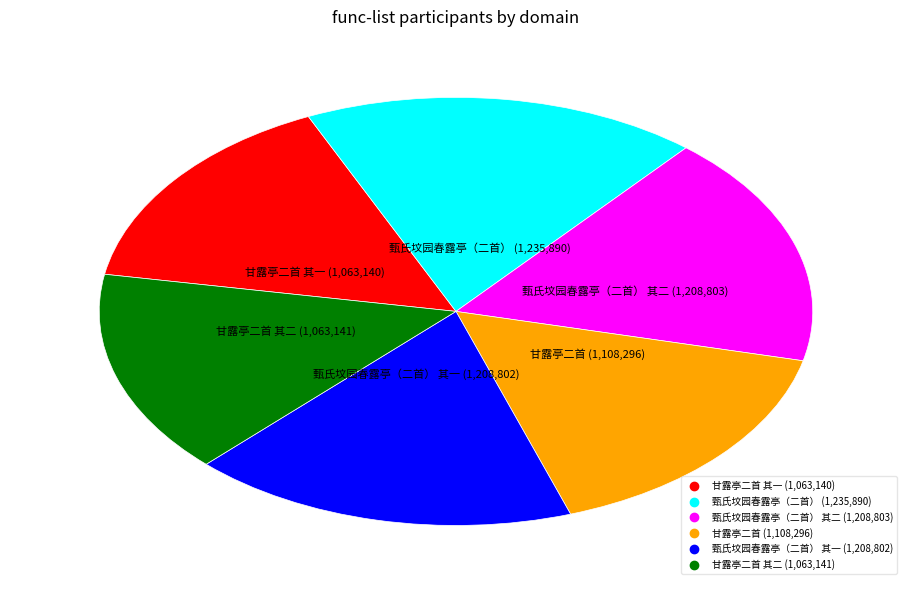

Is there any slice that represents more than half of the pie?

No